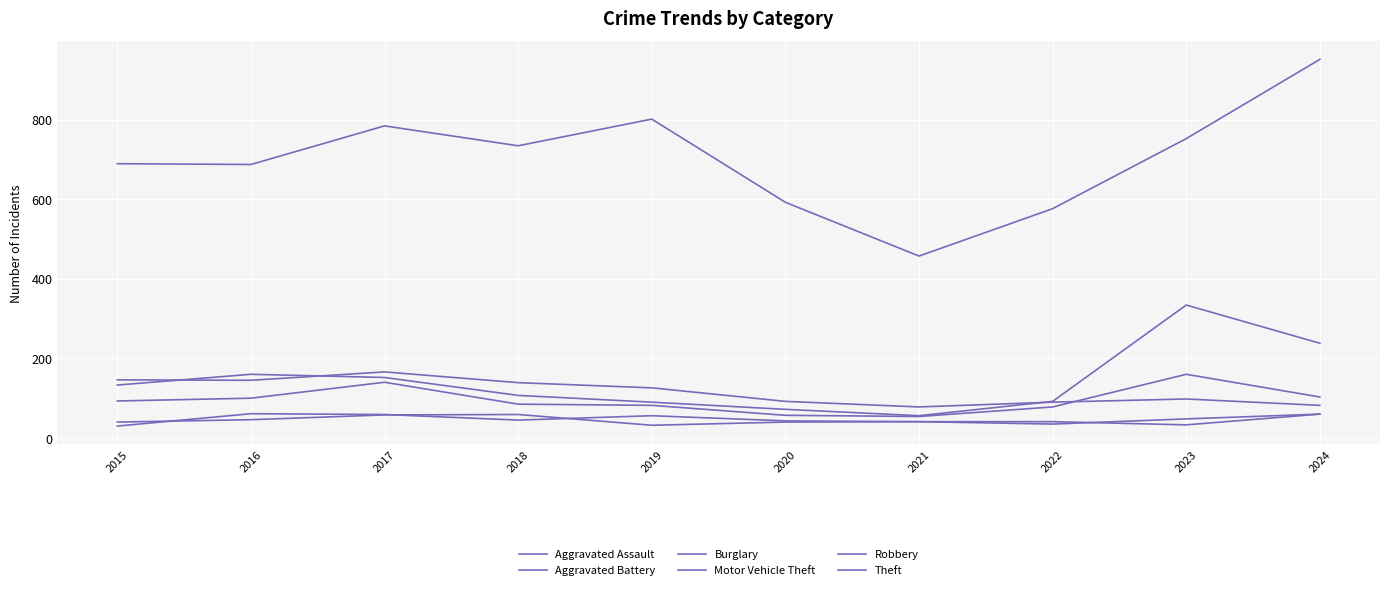

At which label does Burglary first exceed 126?

2015